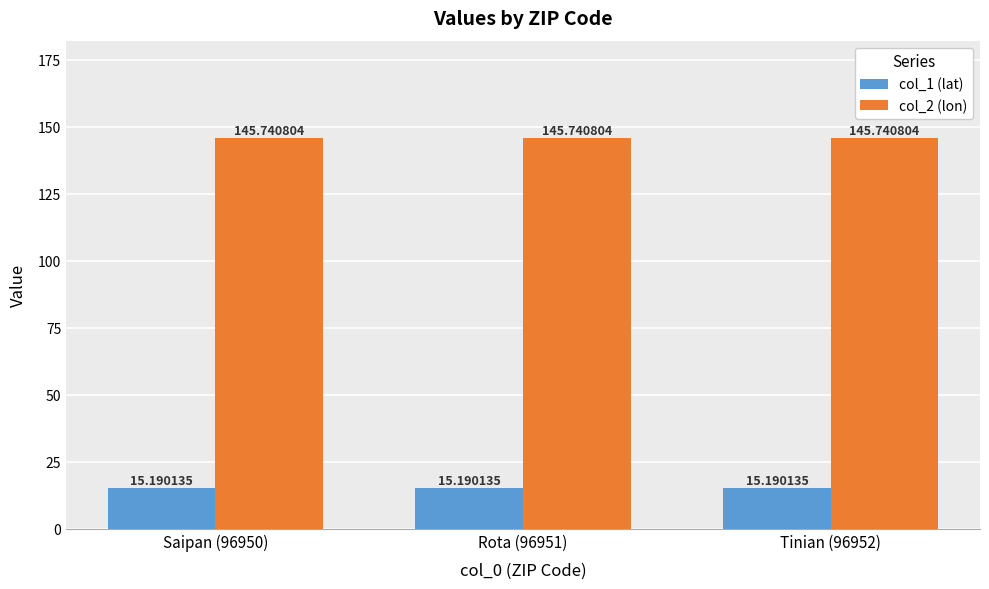

At how many categories does at least one series exceed 112?

3